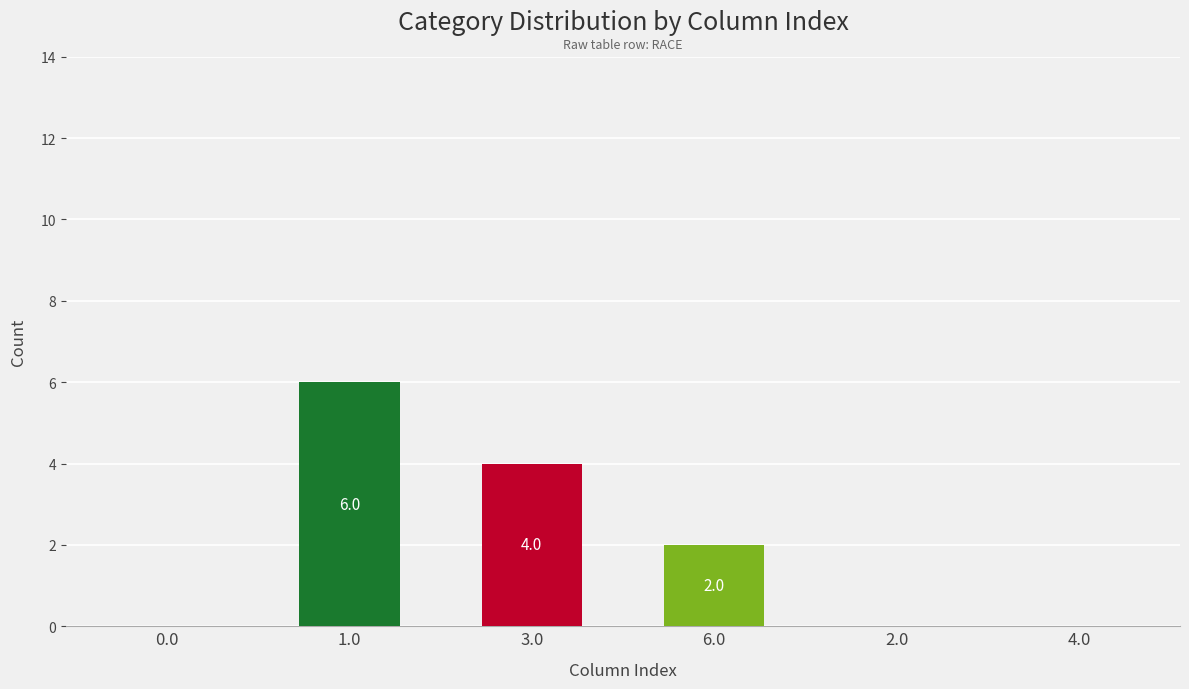

Where does the data first go above 2?

1.0